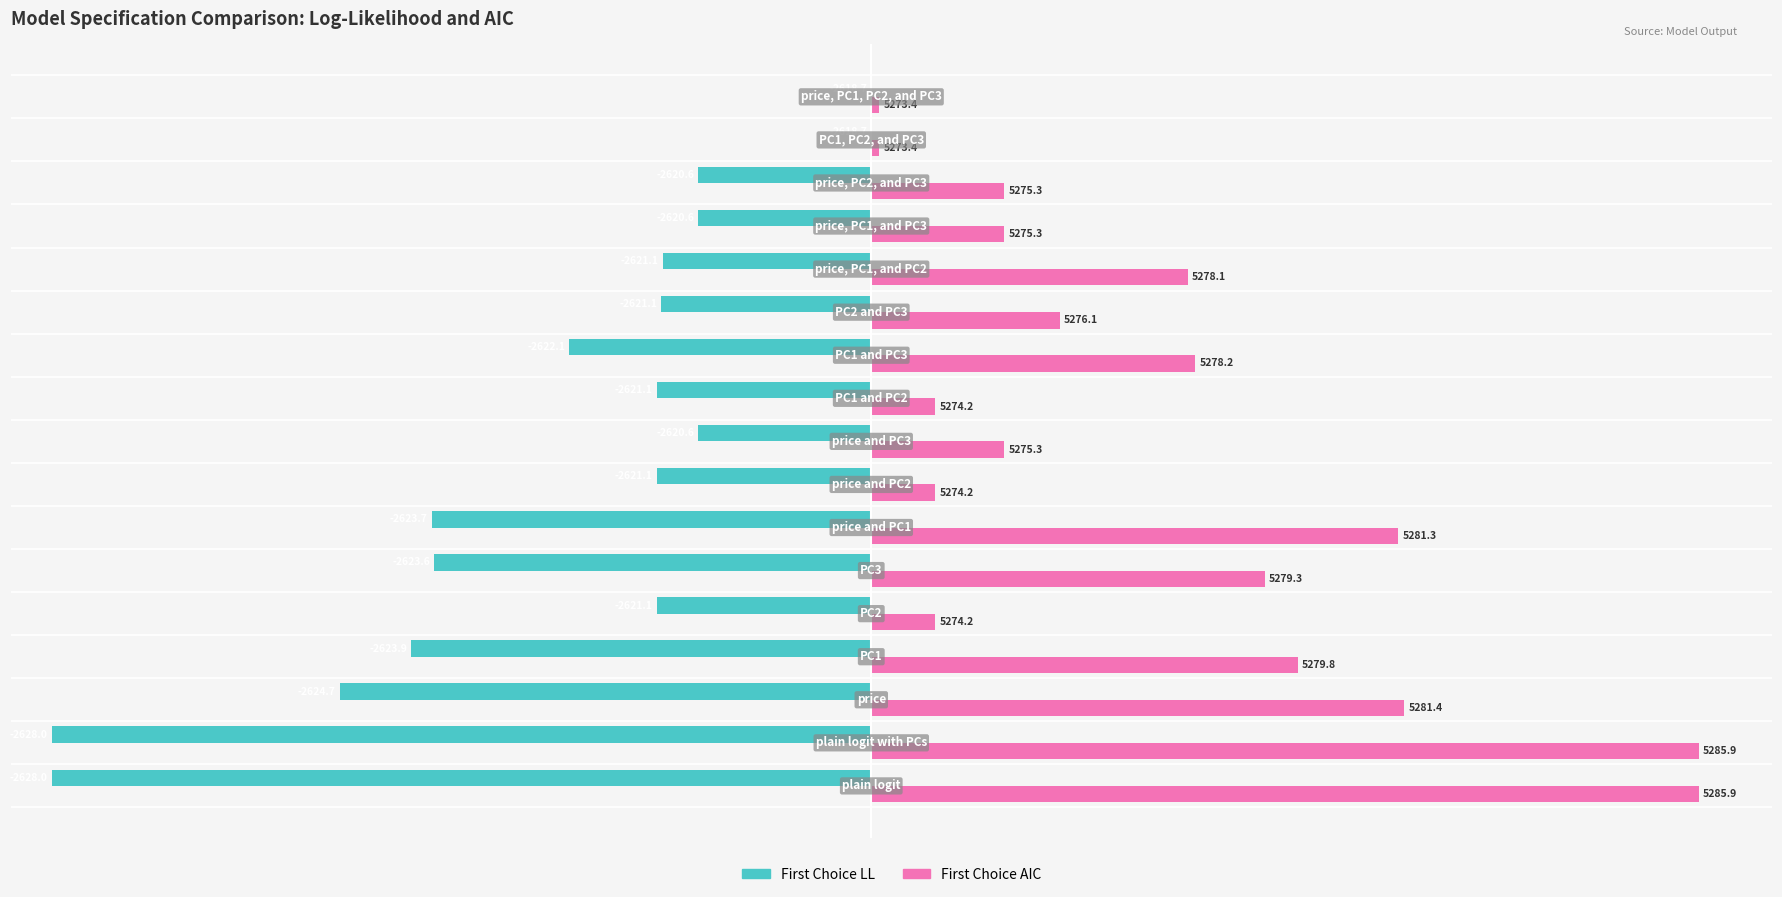

What are all the series names shown in the legend?

First Choice LL, First Choice AIC